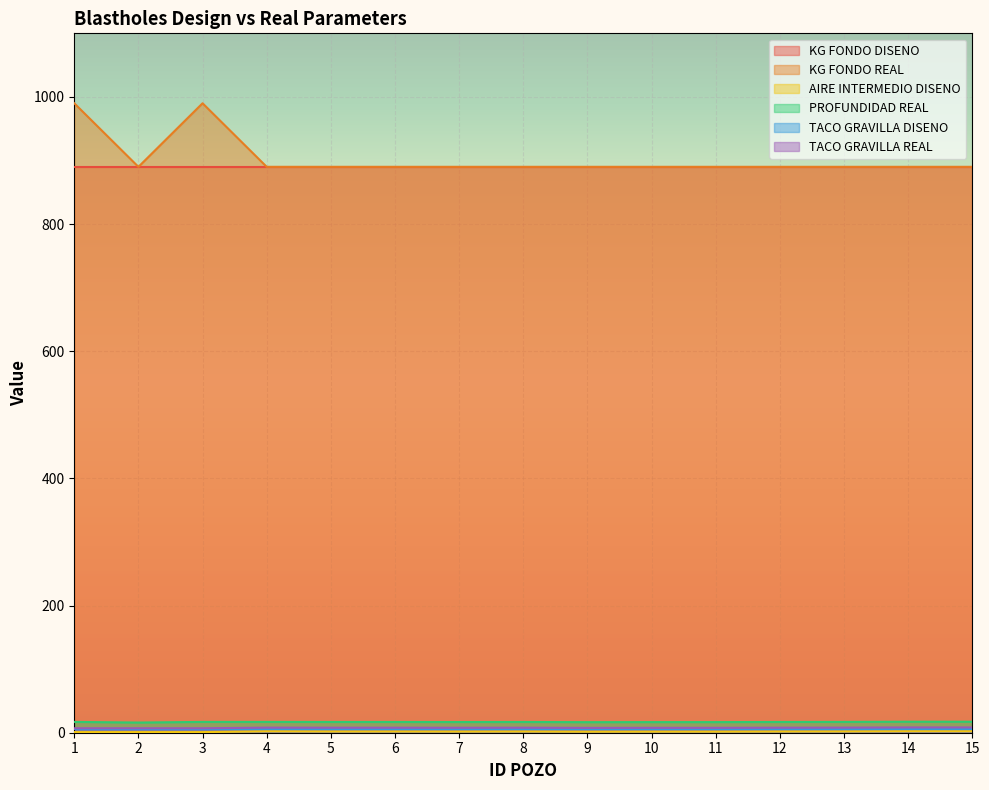

Is the value of AIRE INTERMEDIO DISENO at 12 greater than the value of TACO GRAVILLA REAL at 9?

No